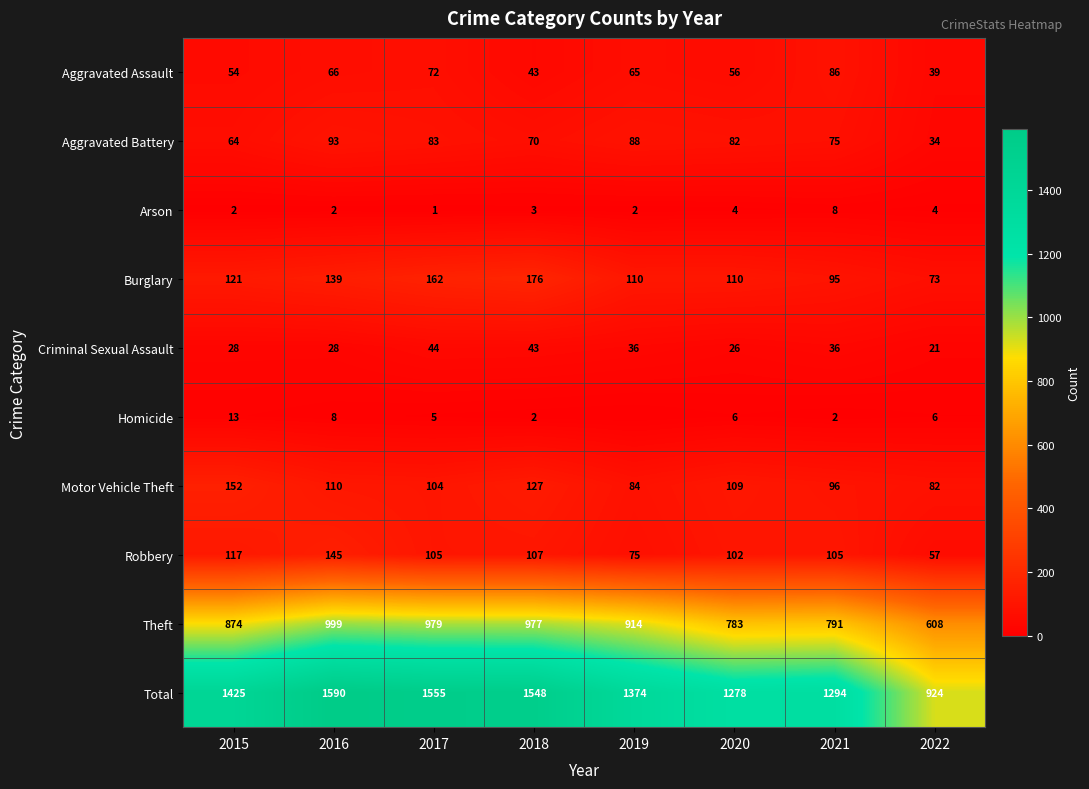

How many series are shown in this chart?

10